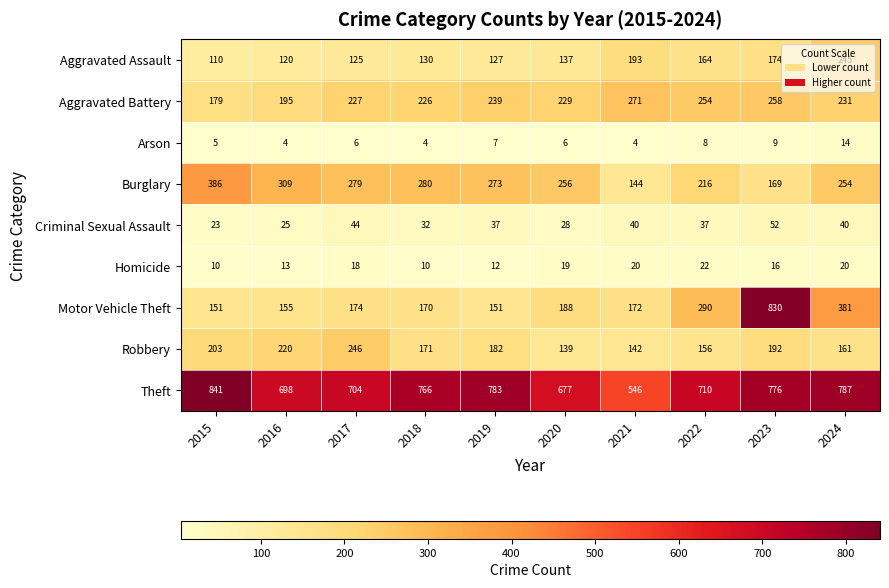

What is the total value across all series at 2024?

2133